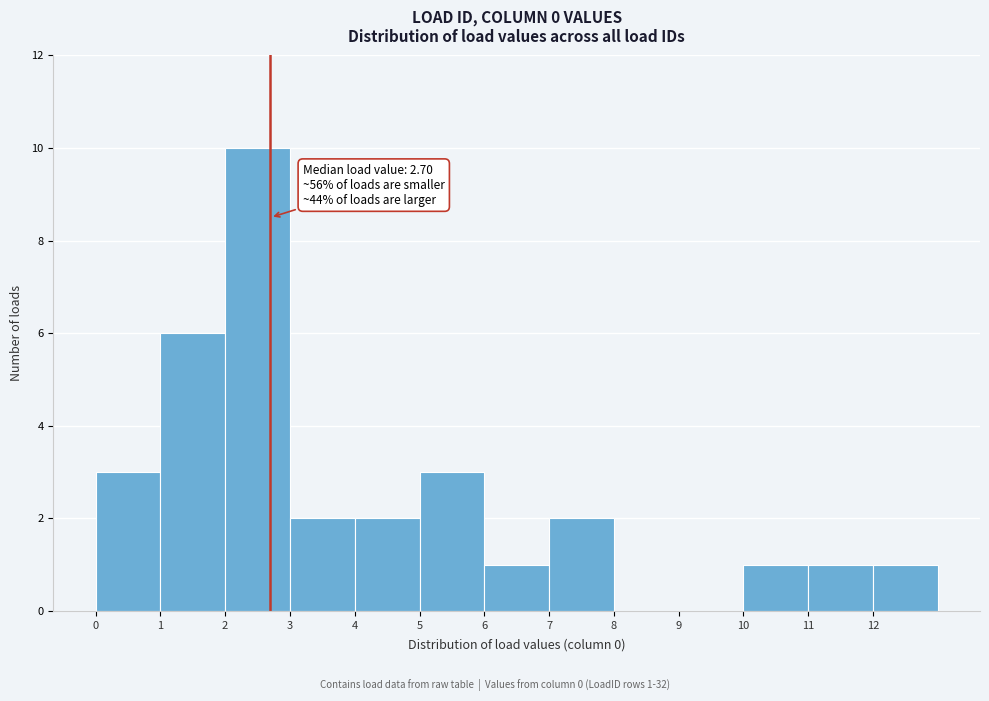

Over which range of the x-axis is the bar tallest?

2 to 3